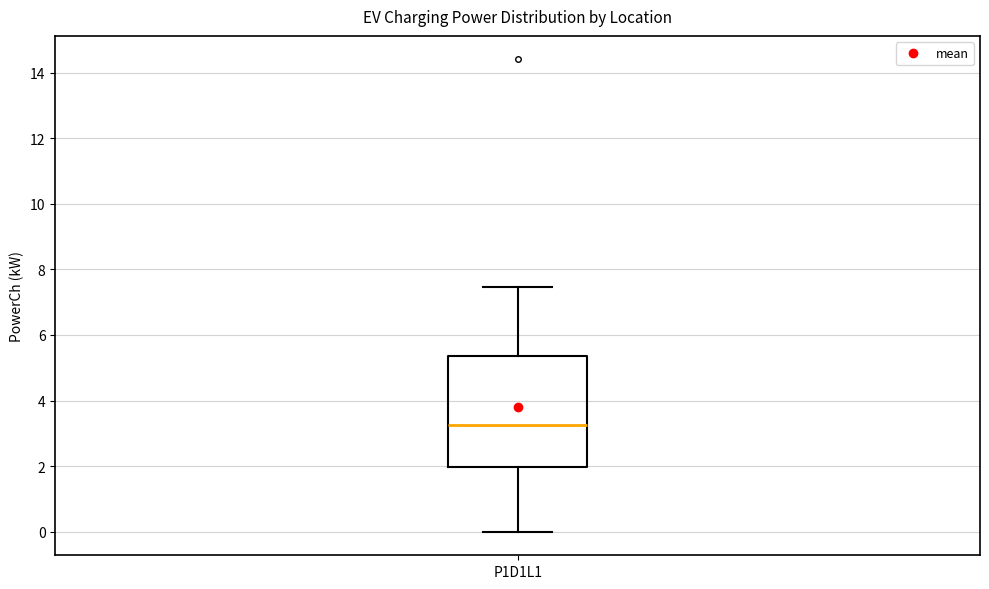

Where is the lower edge of the box for P1D1L1 on the y-axis? The values are not printed on the chart, so give them approximately, as read against the axis.

2.0